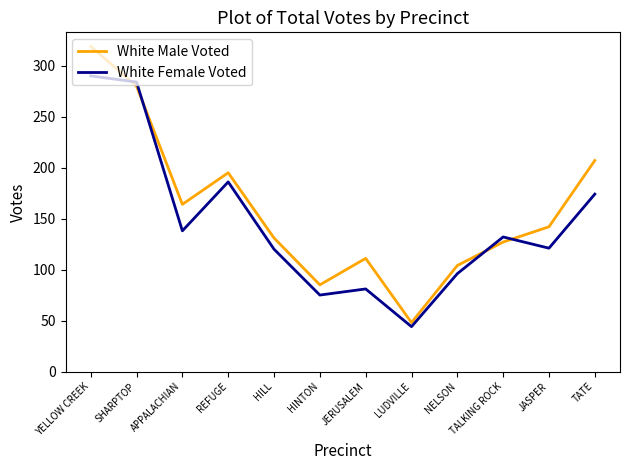

Which series has the largest total across all categories?

White Male Voted